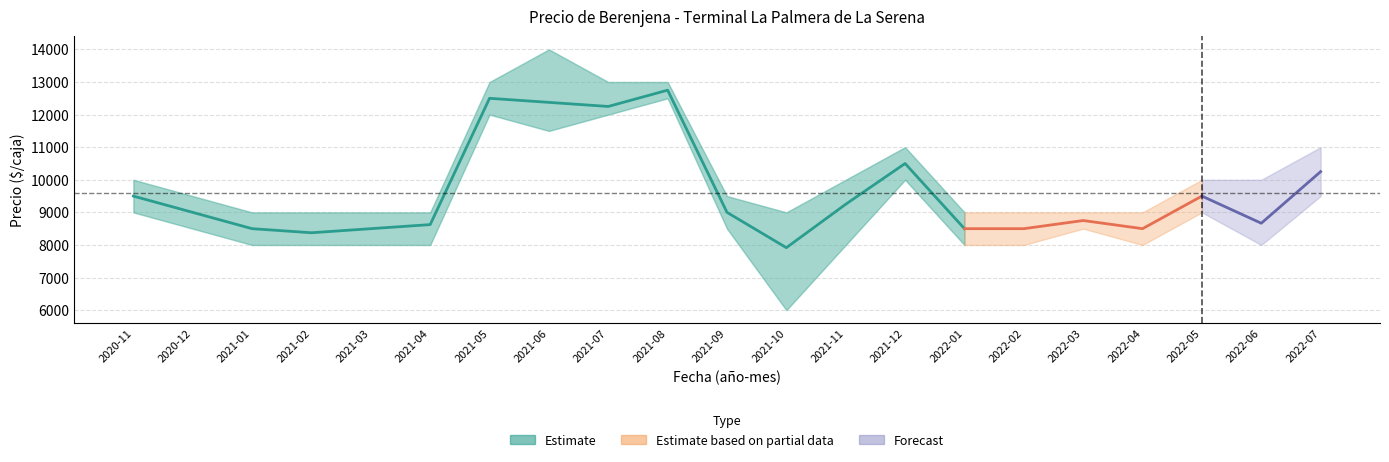

What position from the left is 2021-03?

5